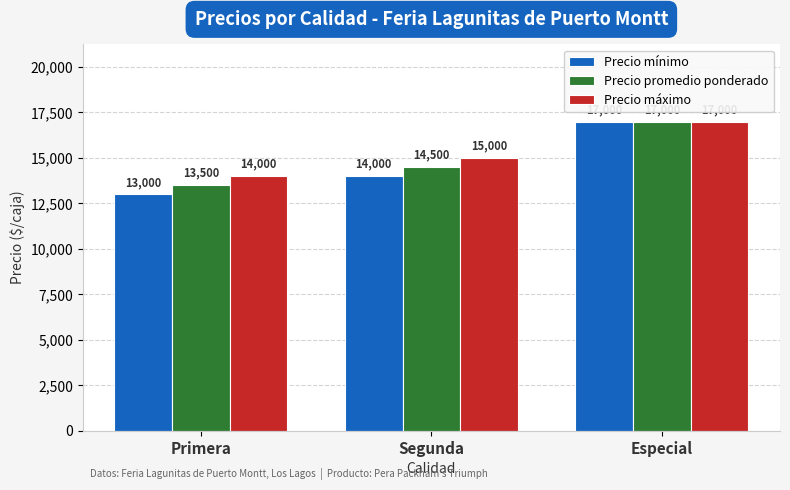

List the series in order of their overall mean, lowest first.

Precio mínimo, Precio promedio ponderado, Precio máximo